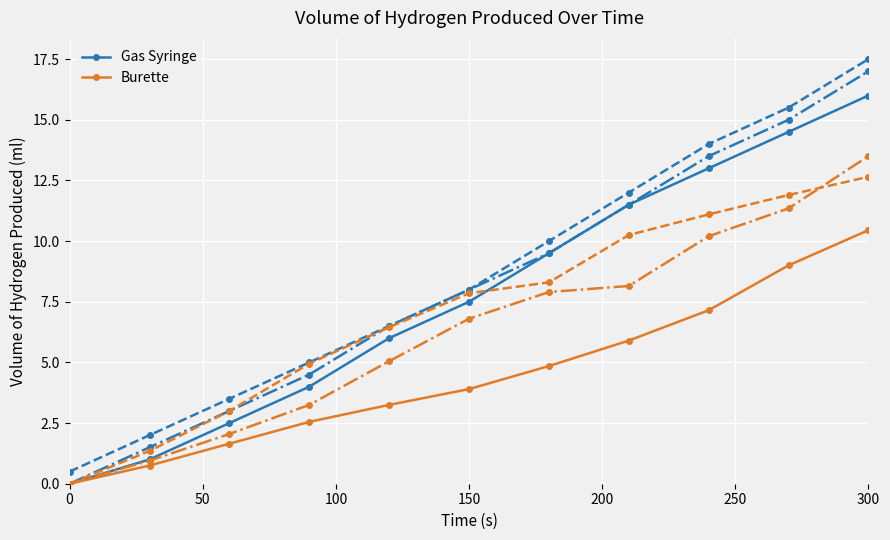

What is the highest value of the Gas Syringe series?

16.0